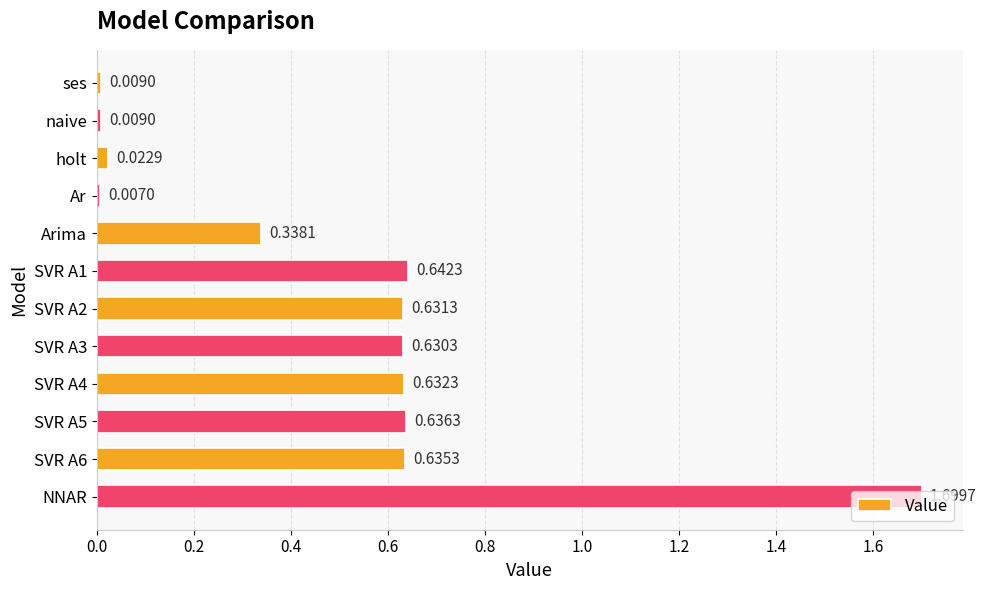

How many categories are shown in the chart?

12